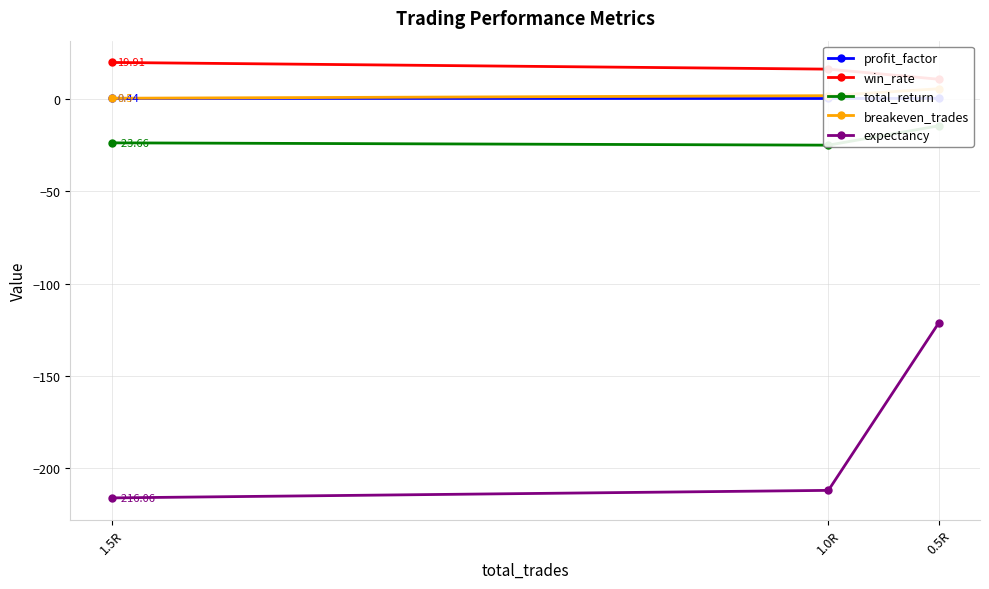

What are all the series names shown in the legend?

profit_factor, win_rate, total_return, breakeven_trades, expectancy